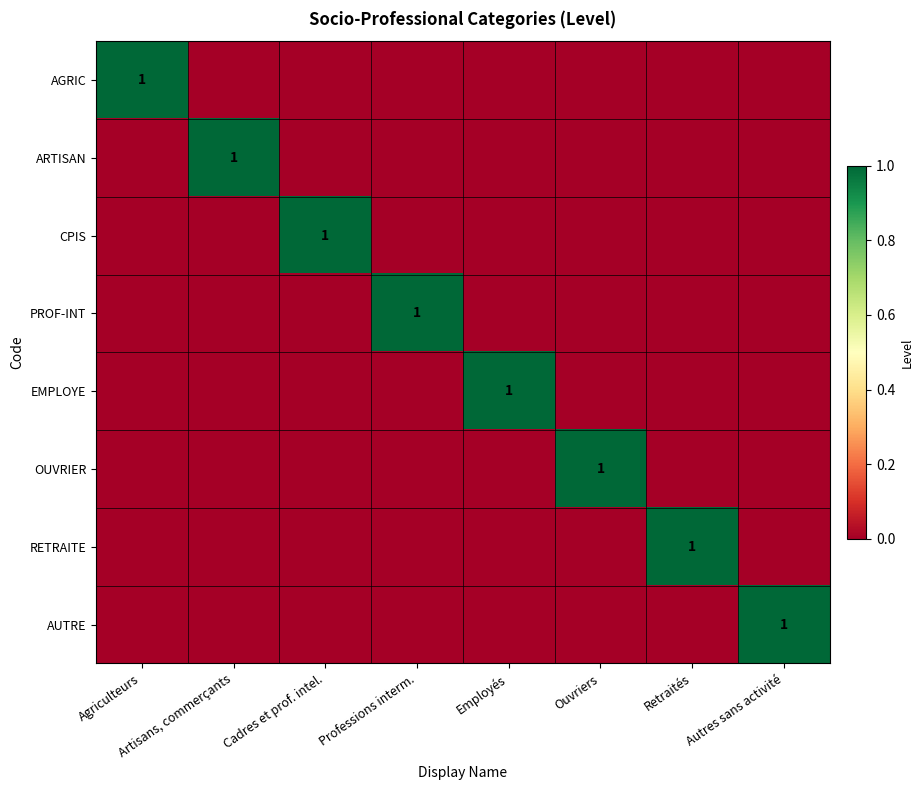

Which series changed the most between Artisans, commerçants and Ouvriers?

ARTISAN